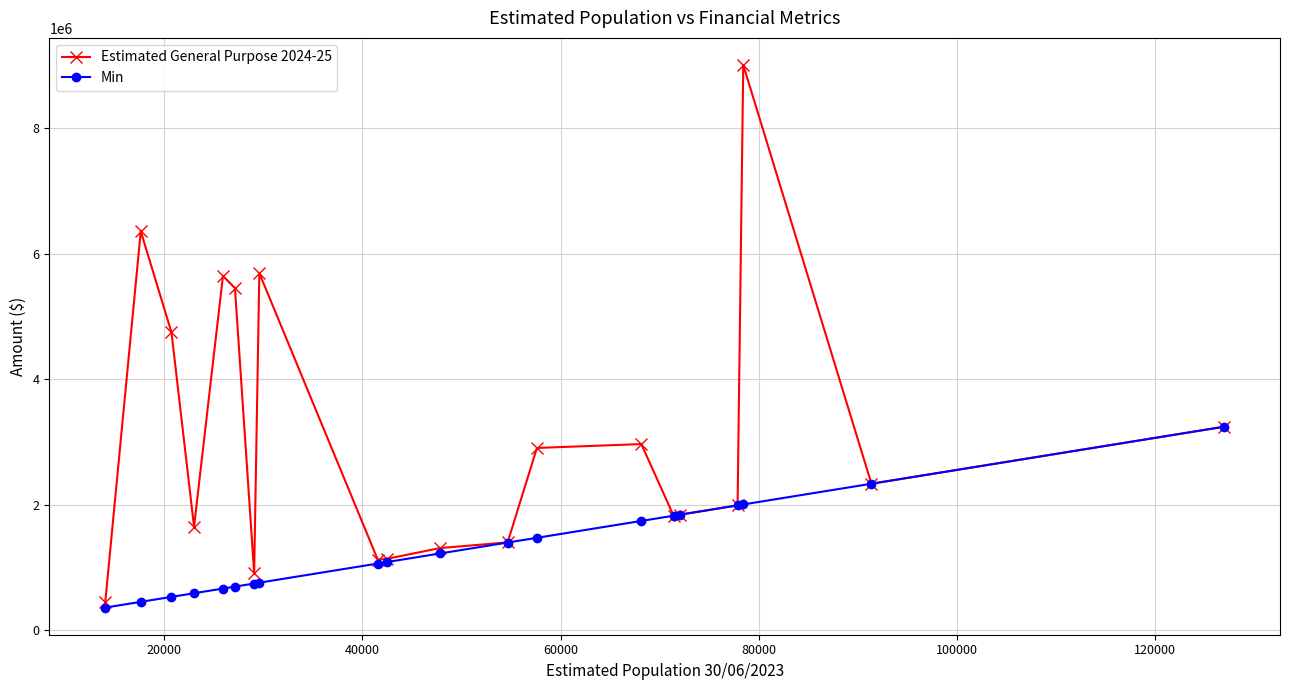

True or false: Estimated General Purpose 2024-25 has more than 1 interior local peaks.

True